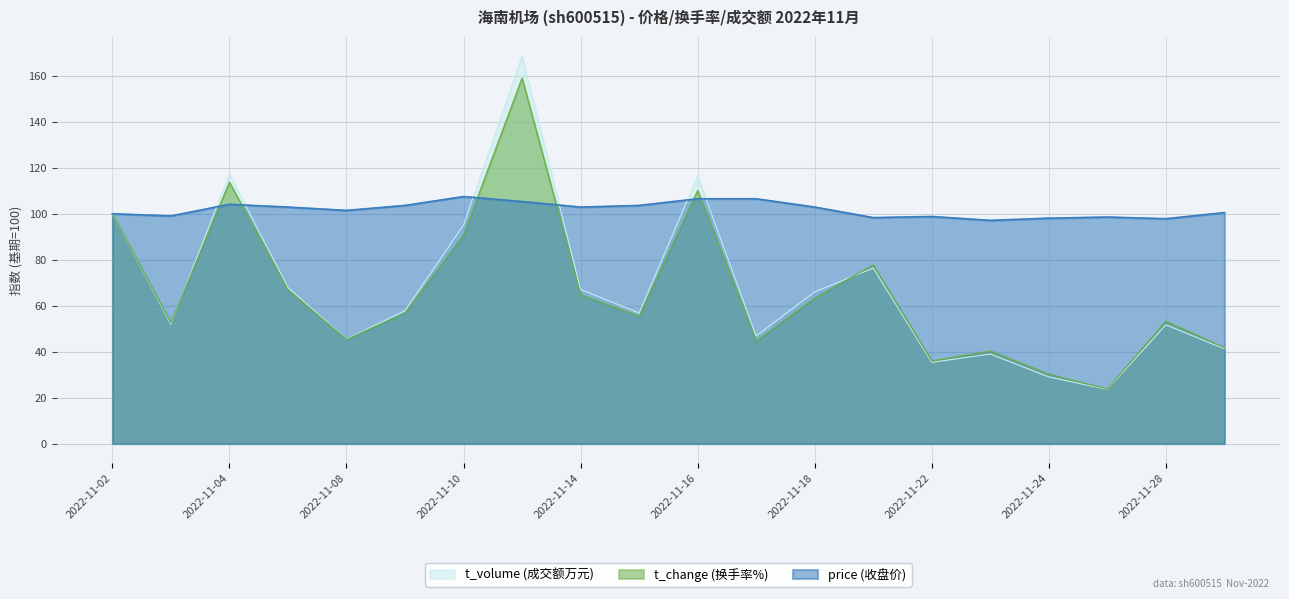

Which category has the highest value across all series?

2022-11-11